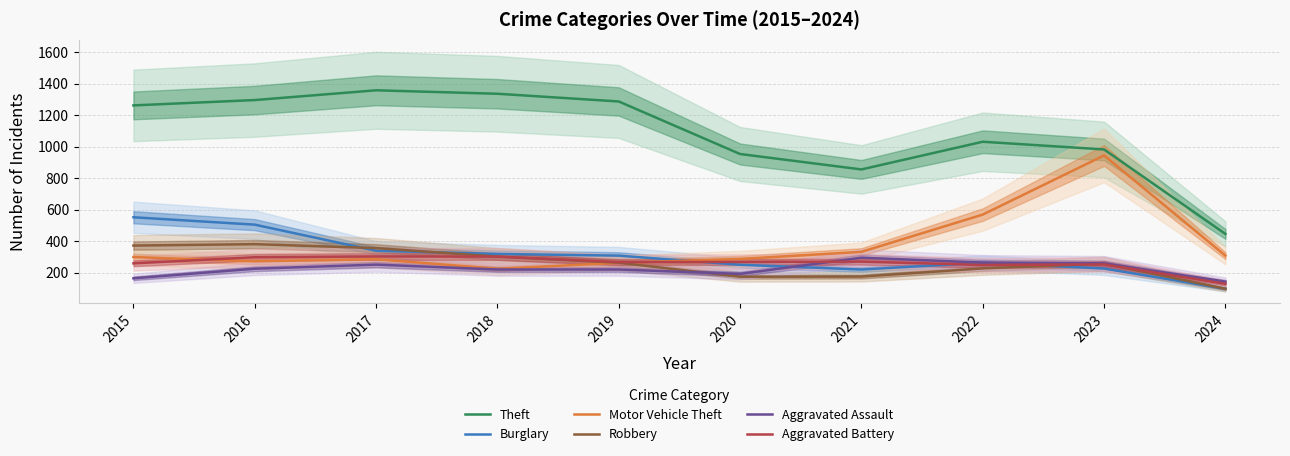

What value does the Aggravated Assault series have at 2016, to the nearest 50?

200